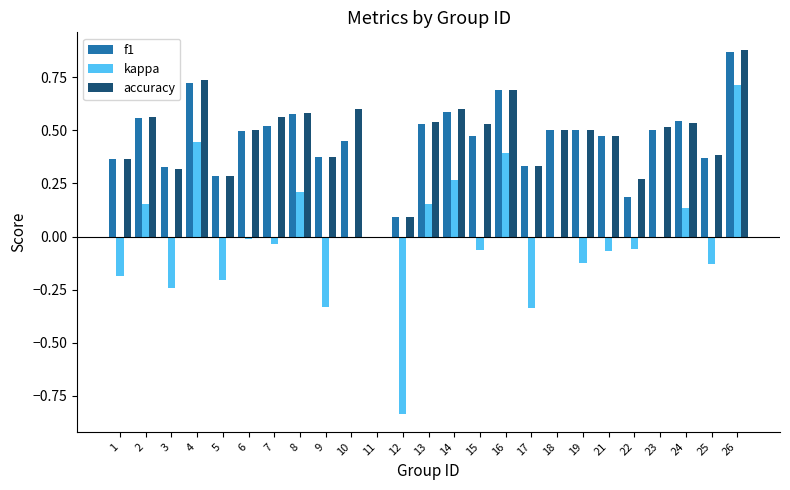

At which label does f1 reach its peak?

26